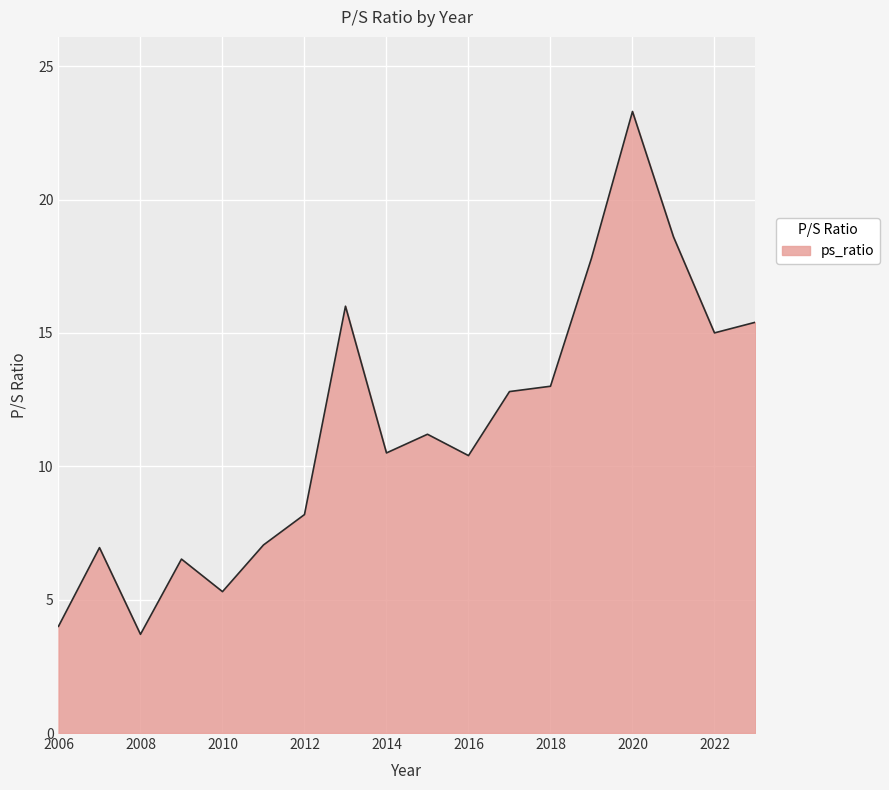

True or false: the data has more than 2 interior local peaks.

True